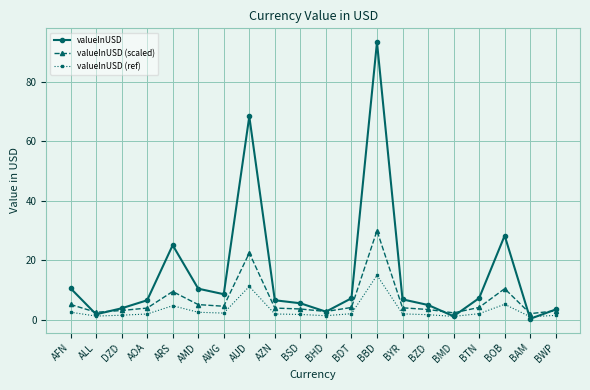

Rank the series by their maximum value, from highest to lowest.

valueInUSD, valueInUSD (scaled), valueInUSD (ref)